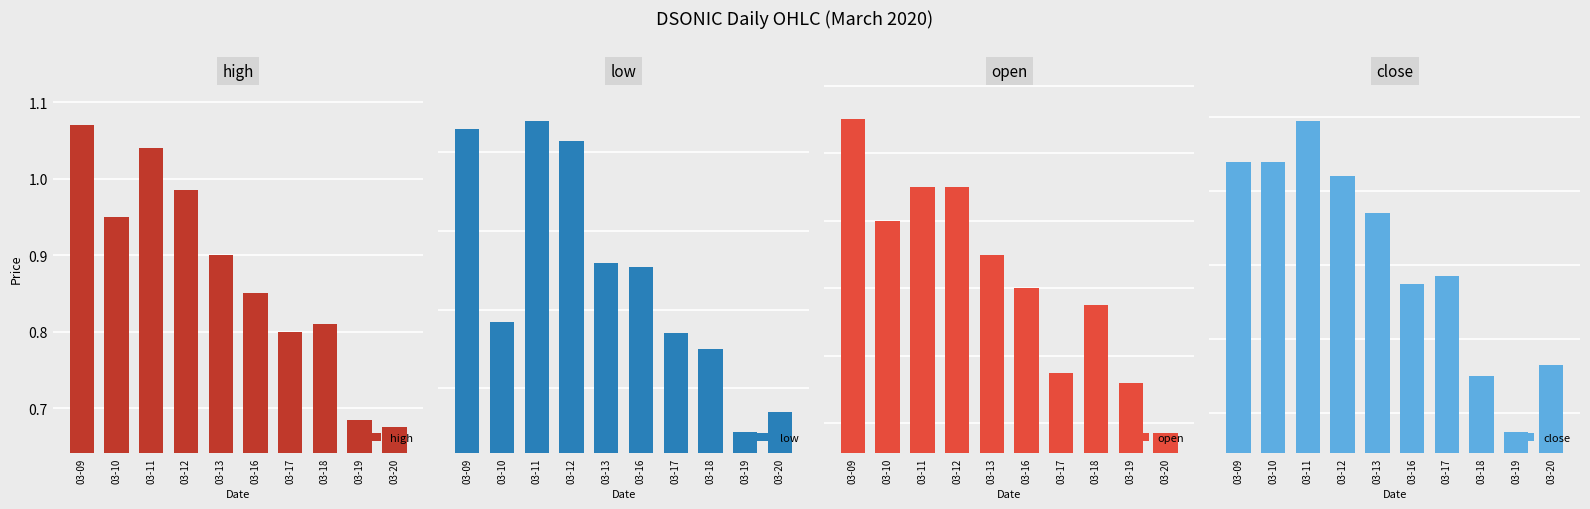

How many bars are there in total?

40